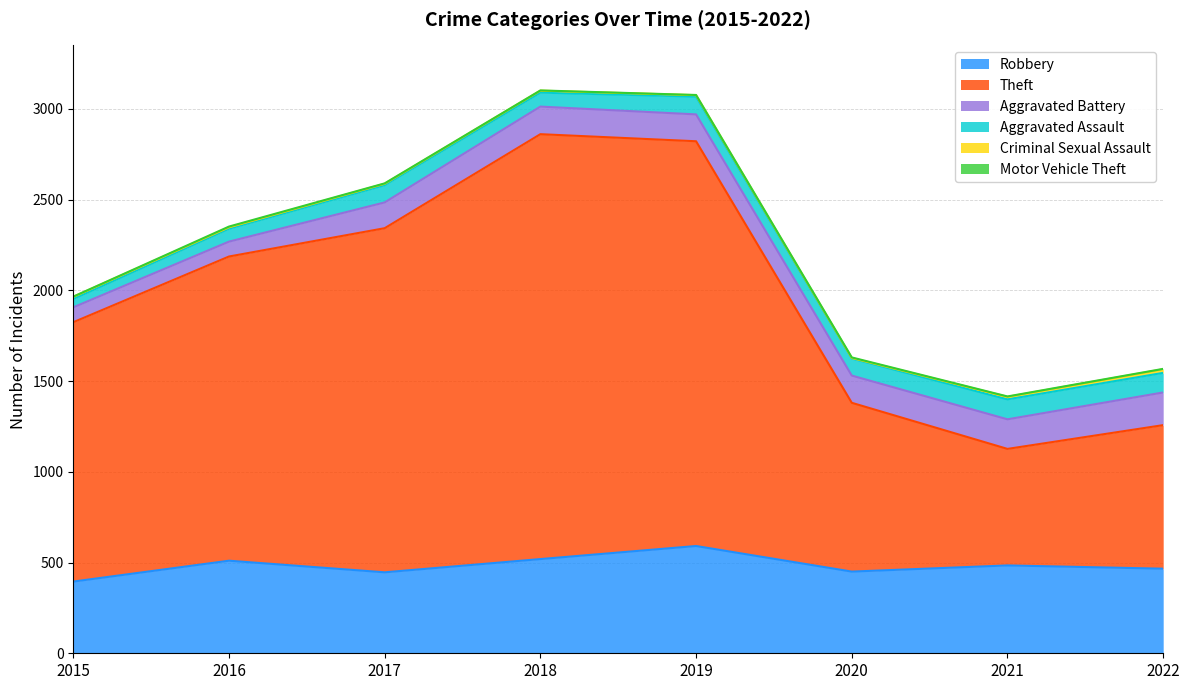

What is the sum of the Aggravated Battery values at 2021 and 2017?

305